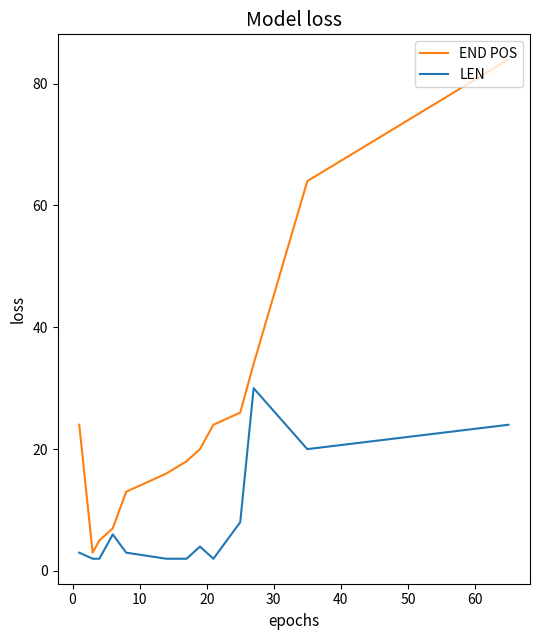

At how many categories does at least one series exceed 49?

2